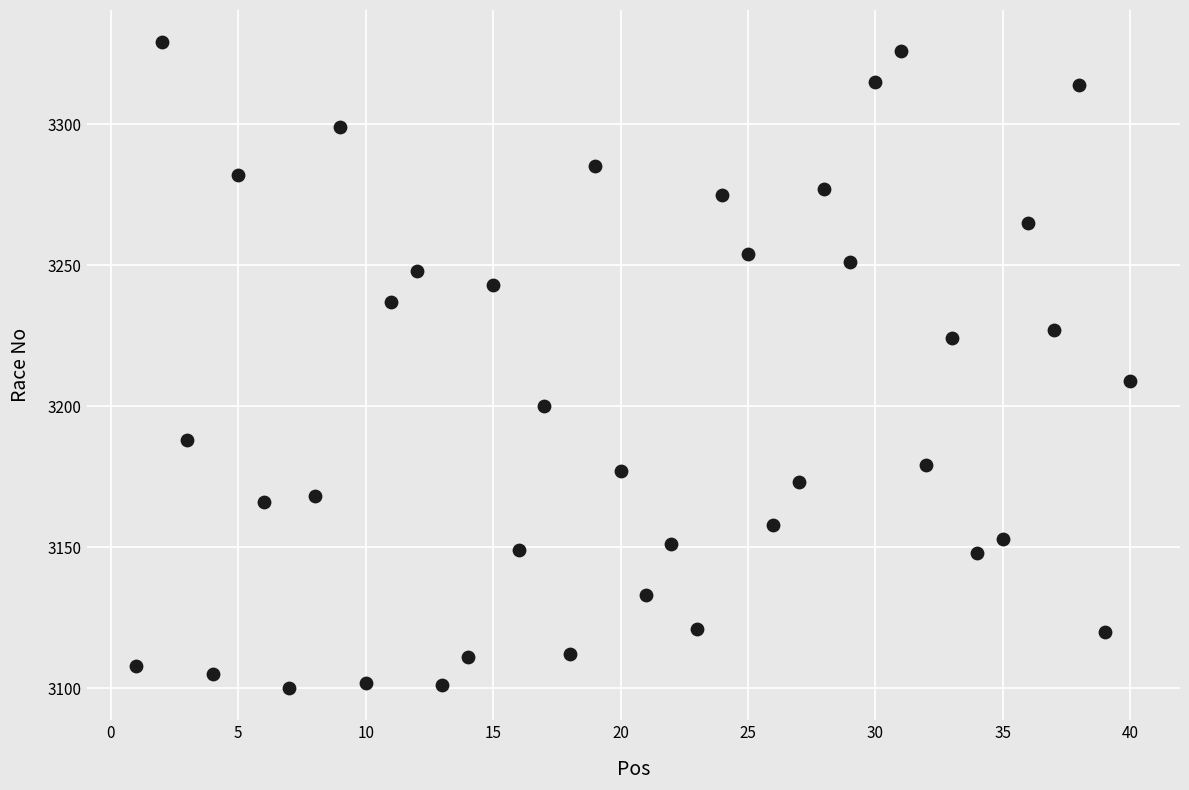

What Y value in the scatter plot is closest to 3214?

3209